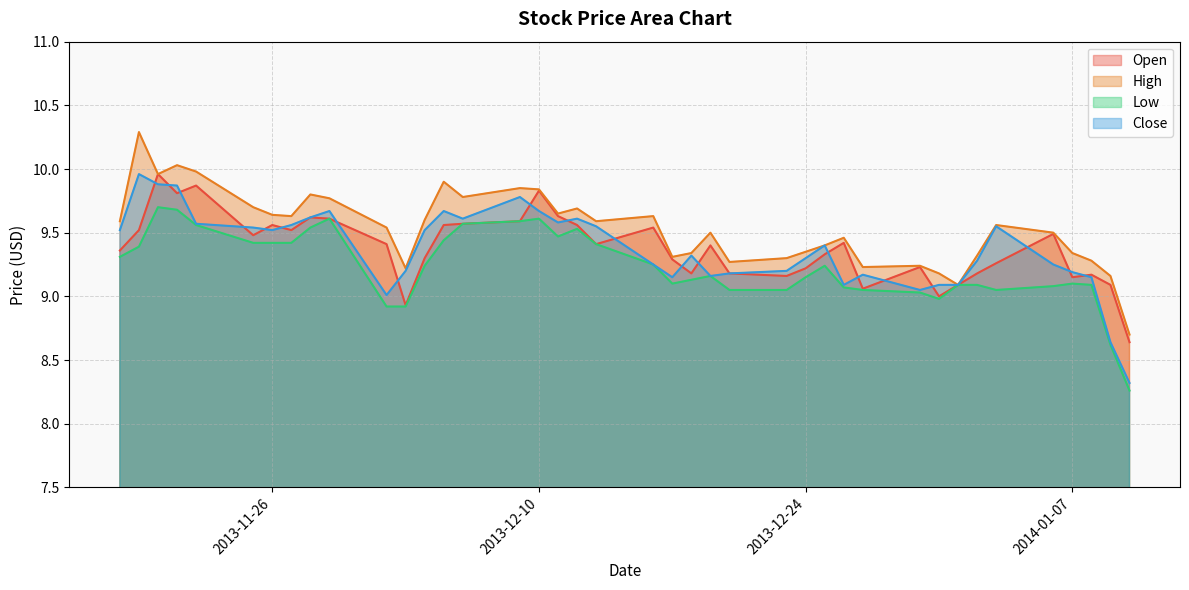

Which series has the largest range (max minus min)?

Close